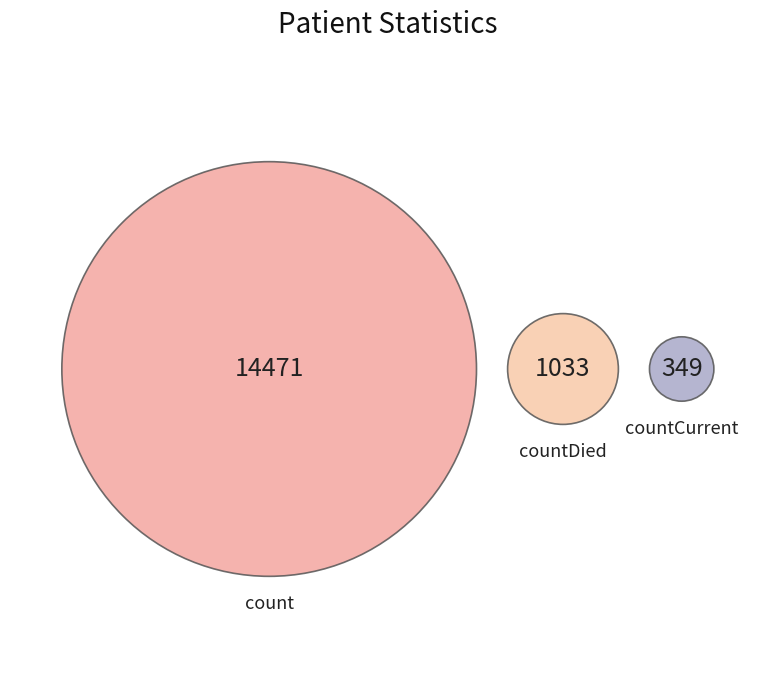

What is the total percentage of count and countCurrent?

93.5%